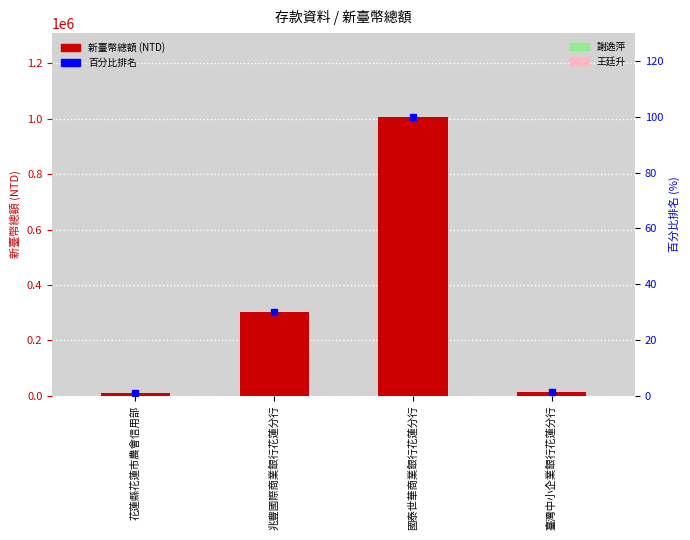

Which series has the largest total across all categories?

新臺幣總額 (NTD)